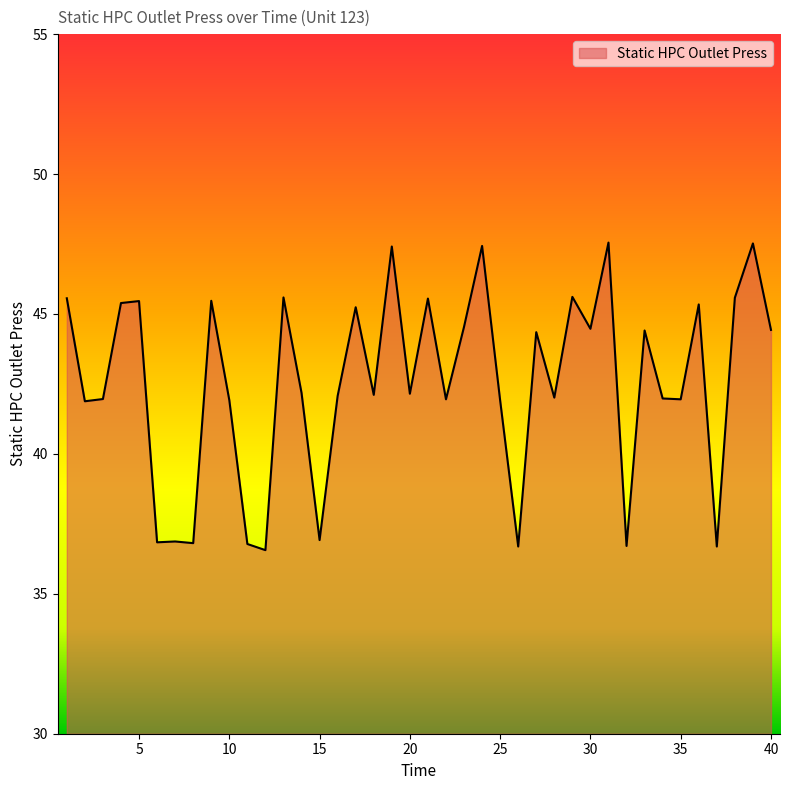

How many lines are shown in the chart?

1